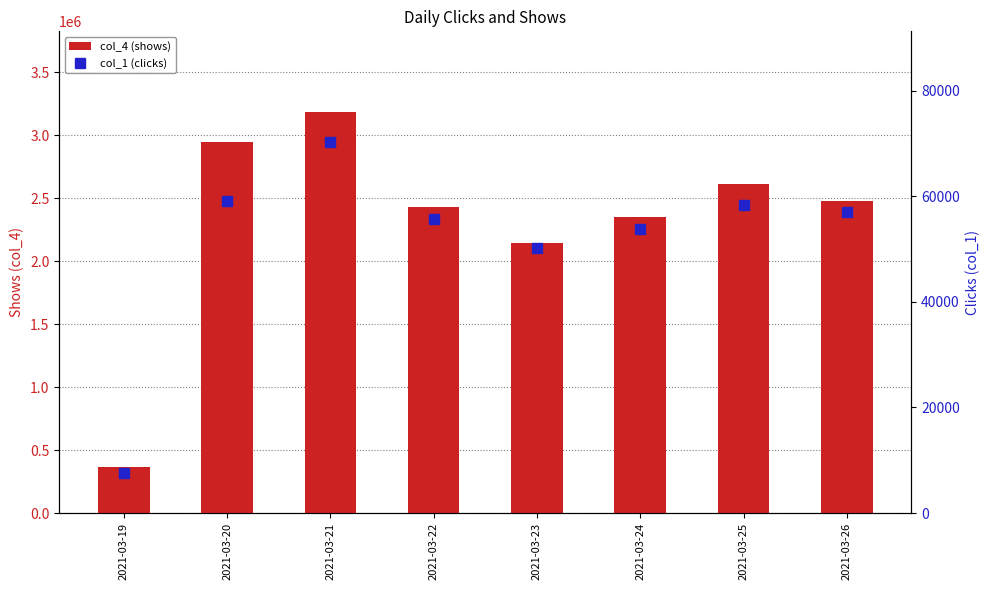

What is the spread (max minus min) of values at 2021-03-23?

2096046